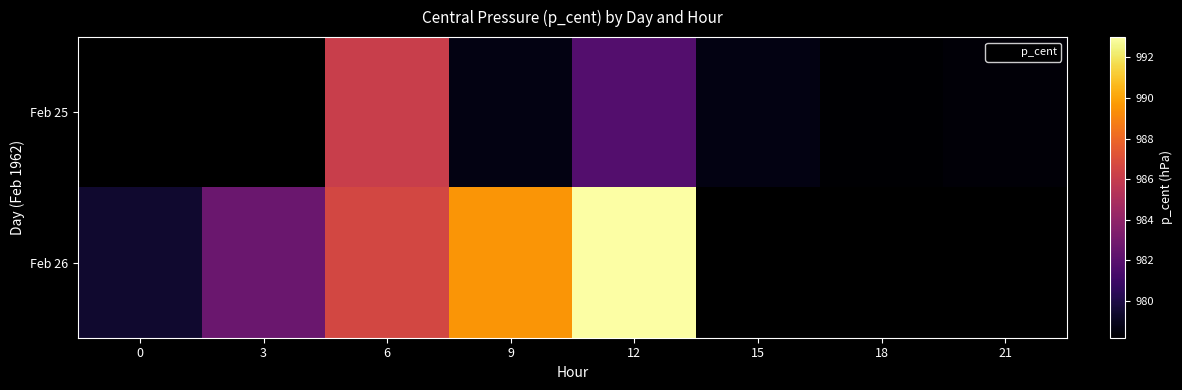

At which label does Feb 26 reach its peak?

12